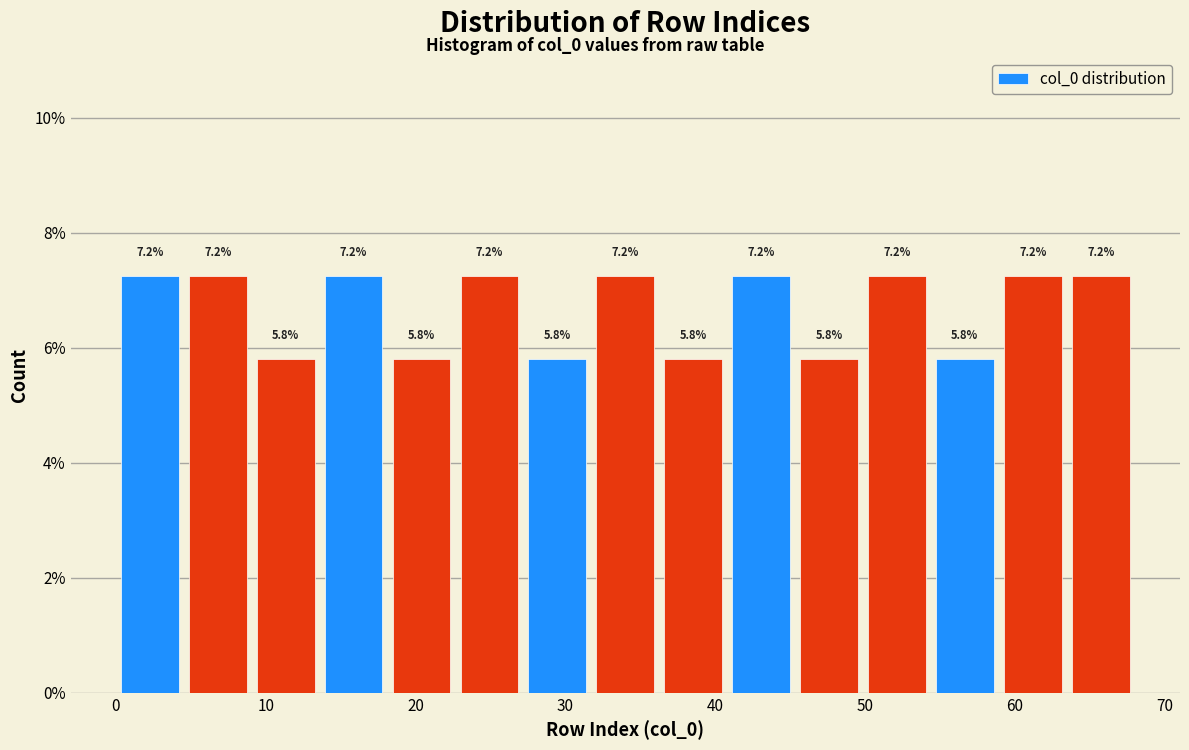

Reading left to right, list every bar in this chart as the range it spans on the x-axis followed by its height. The bar edges are not printed on the chart, so give them approximately, as read against the axis.

0 to 5: 7.2
5 to 9: 7.2
9 to 14: 5.8
14 to 18: 7.2
18 to 23: 5.8
23 to 27: 7.2
27 to 32: 5.8
32 to 36: 7.2
36 to 41: 5.8
41 to 45: 7.2
45 to 50: 5.8
50 to 54: 7.2
54 to 59: 5.8
59 to 63: 7.2
63 to 68: 7.2